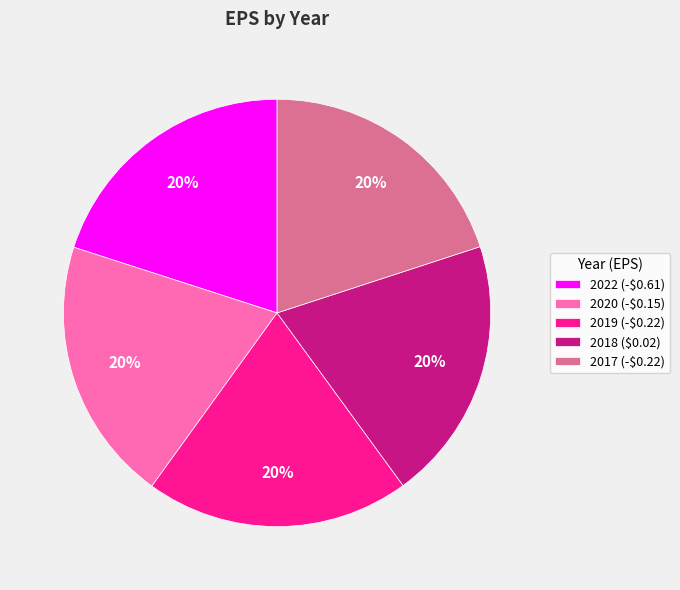

True or false: 2020 accounts for 26% of the total.

False